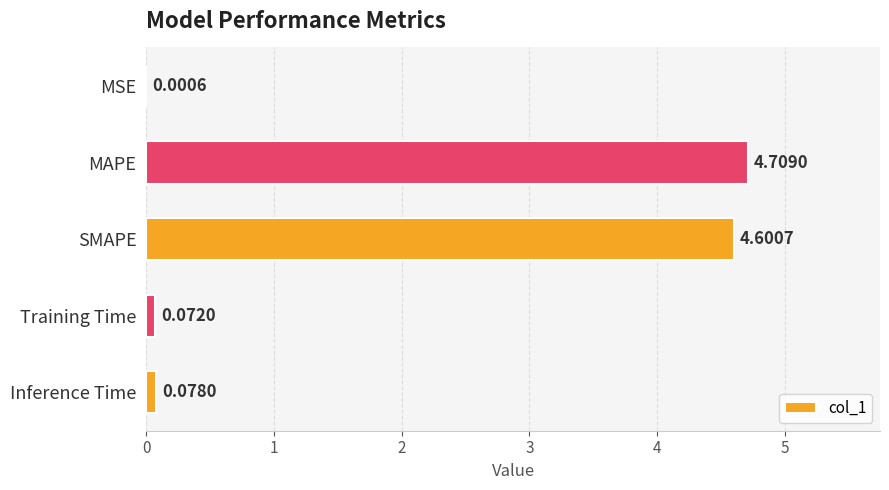

Does the chart contain stacked bars?

No